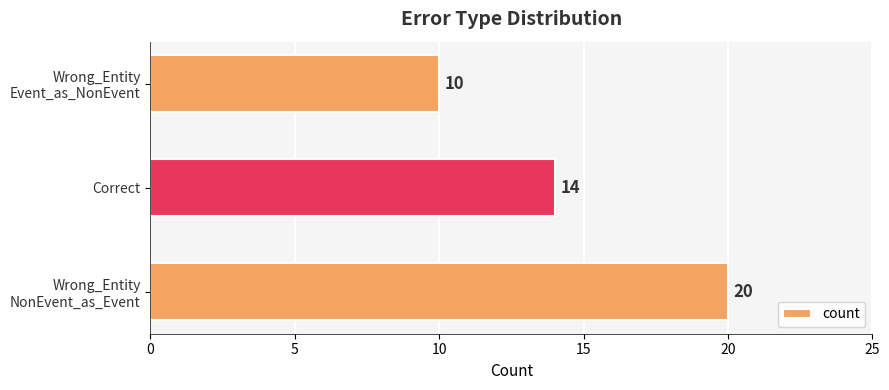

Rank the categories by value from lowest to highest.

Wrong_Entity
Event_as_NonEvent, Correct, Wrong_Entity
NonEvent_as_Event